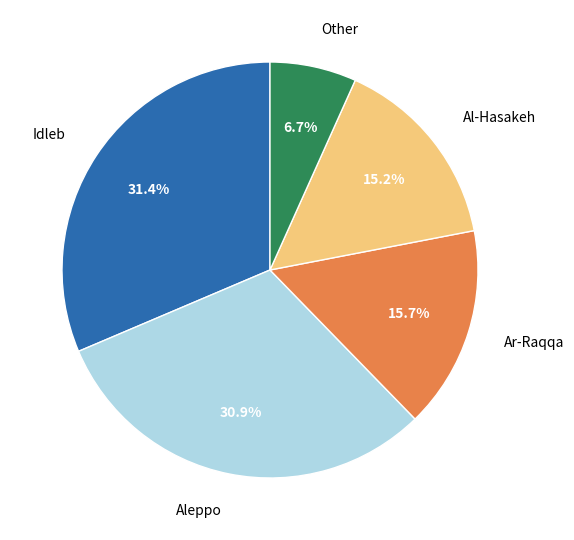

Between Other and Aleppo, which is larger?

Aleppo